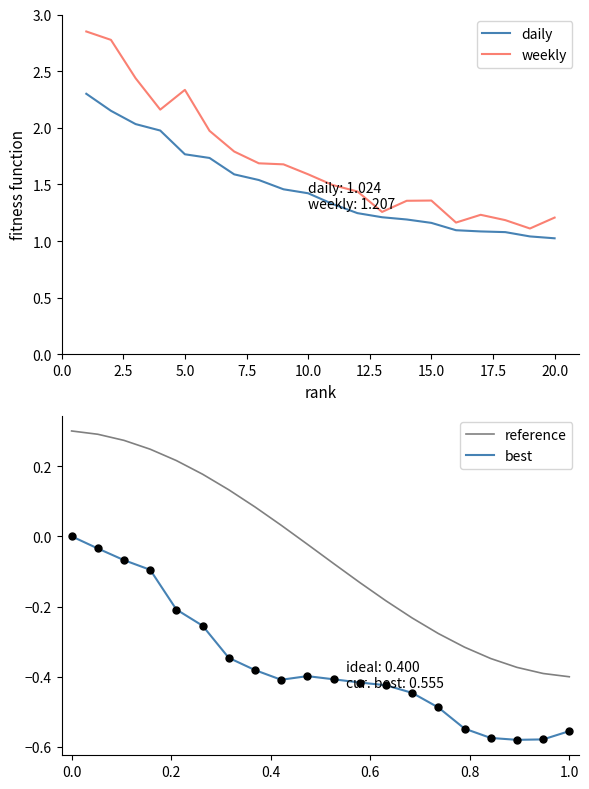

True or false: best and reference cross at least once.

False